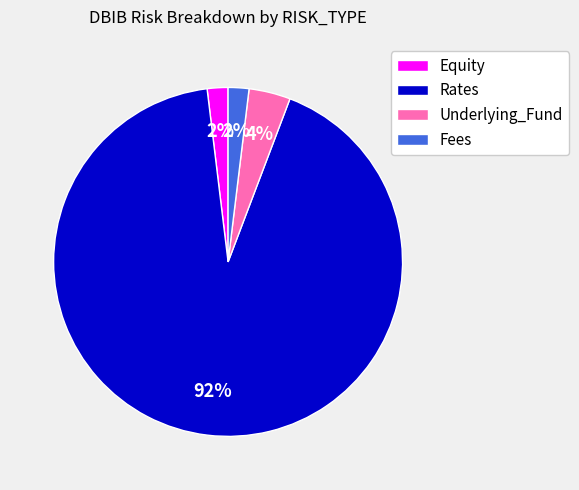

How many segments does this pie chart have?

4